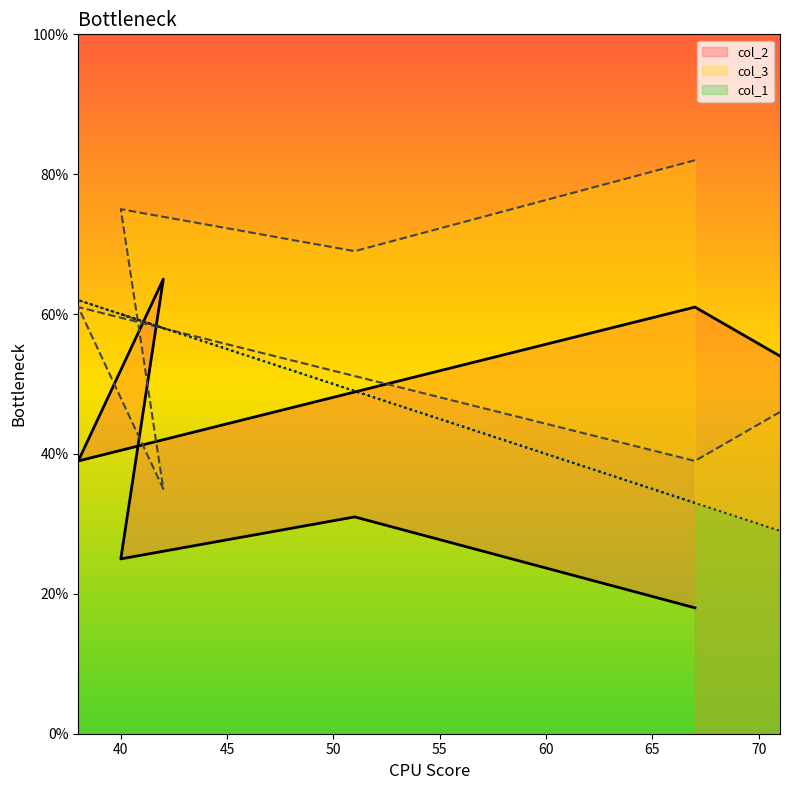

Is it true that col_1 equals 33 at 67?

True